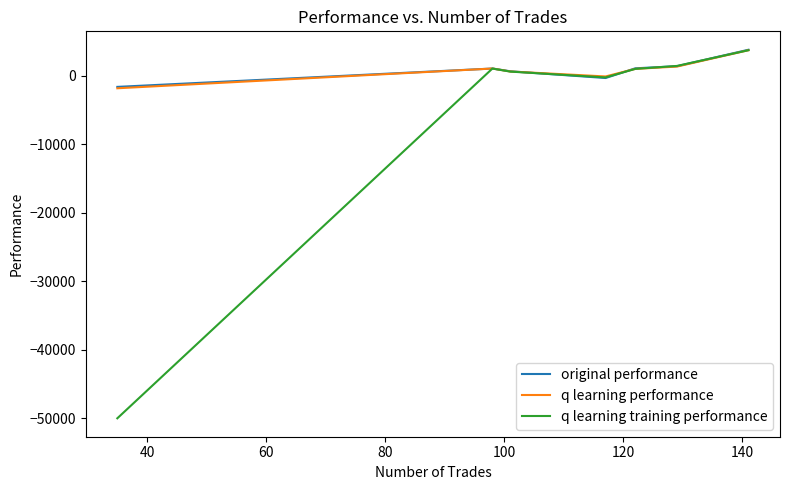

Which series has the largest range (max minus min)?

q learning training performance